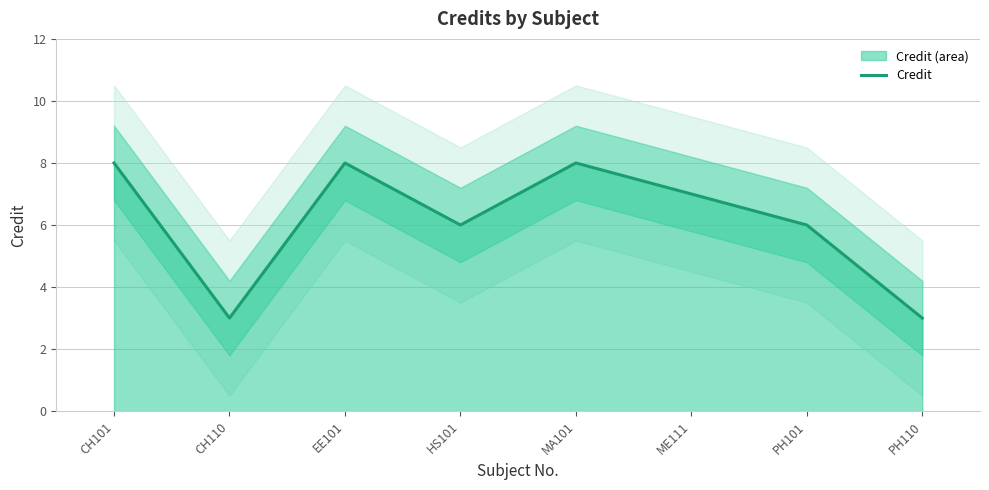

Is it true that the value at EE101 is 12?

False